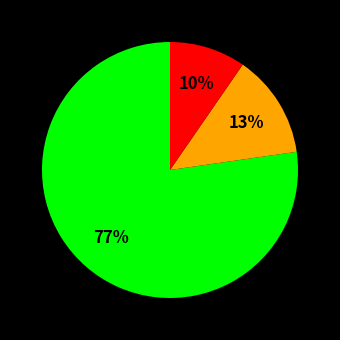

Does any single category account for the majority?

Yes